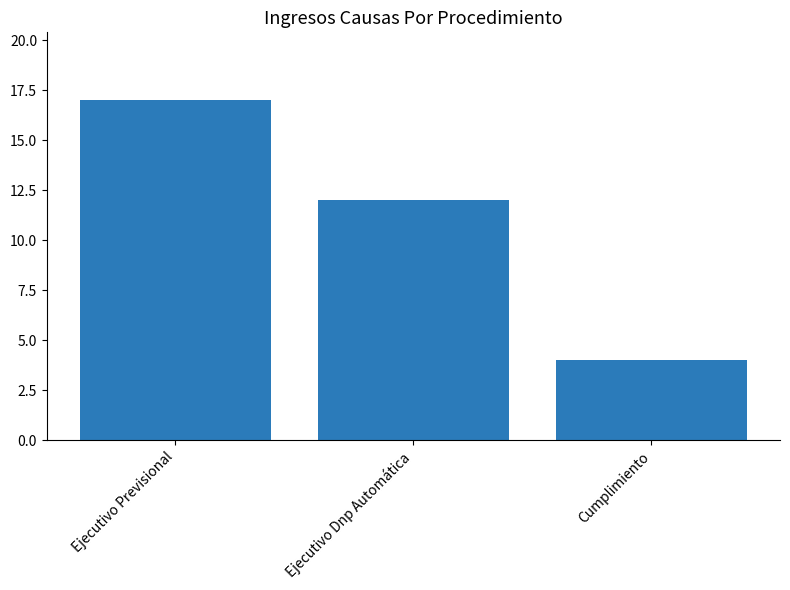

At which category does the chart reach its peak across all series?

Ejecutivo Previsional